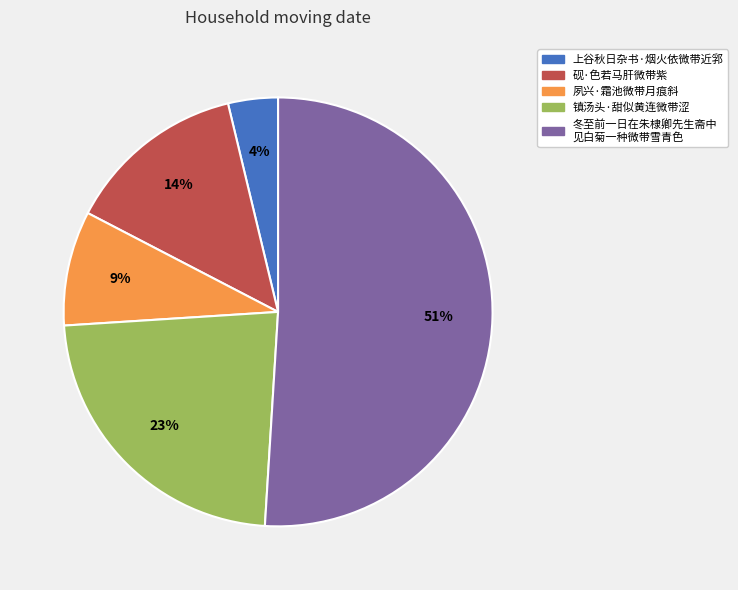

To the nearest percent, what is the difference between the largest and smallest slice percentages?

47%